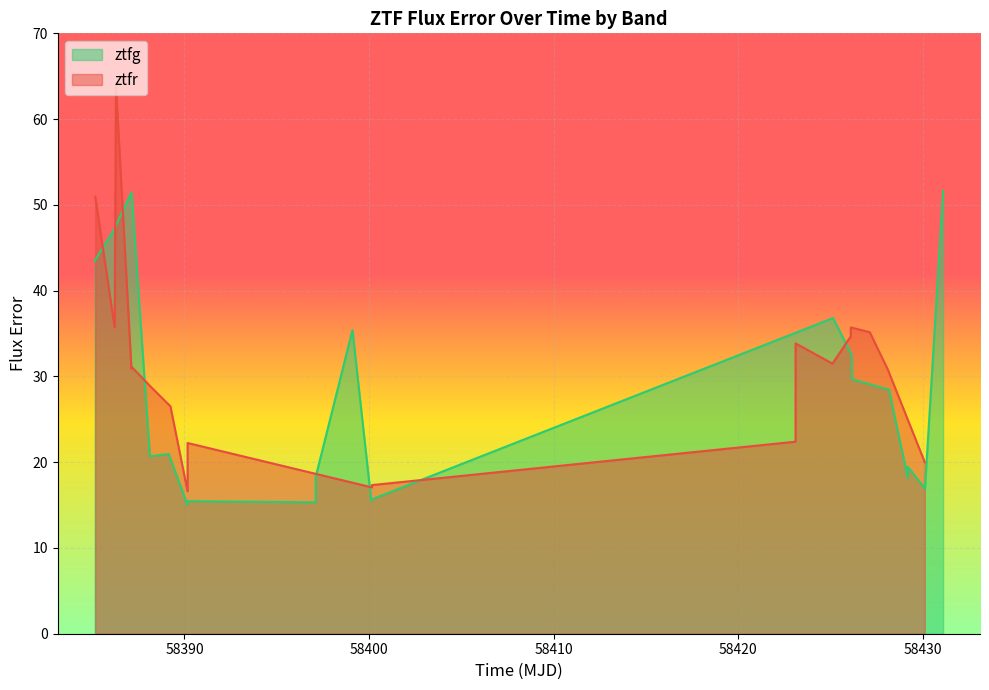

True or false: the data has more than 2 interior local peaks.

True